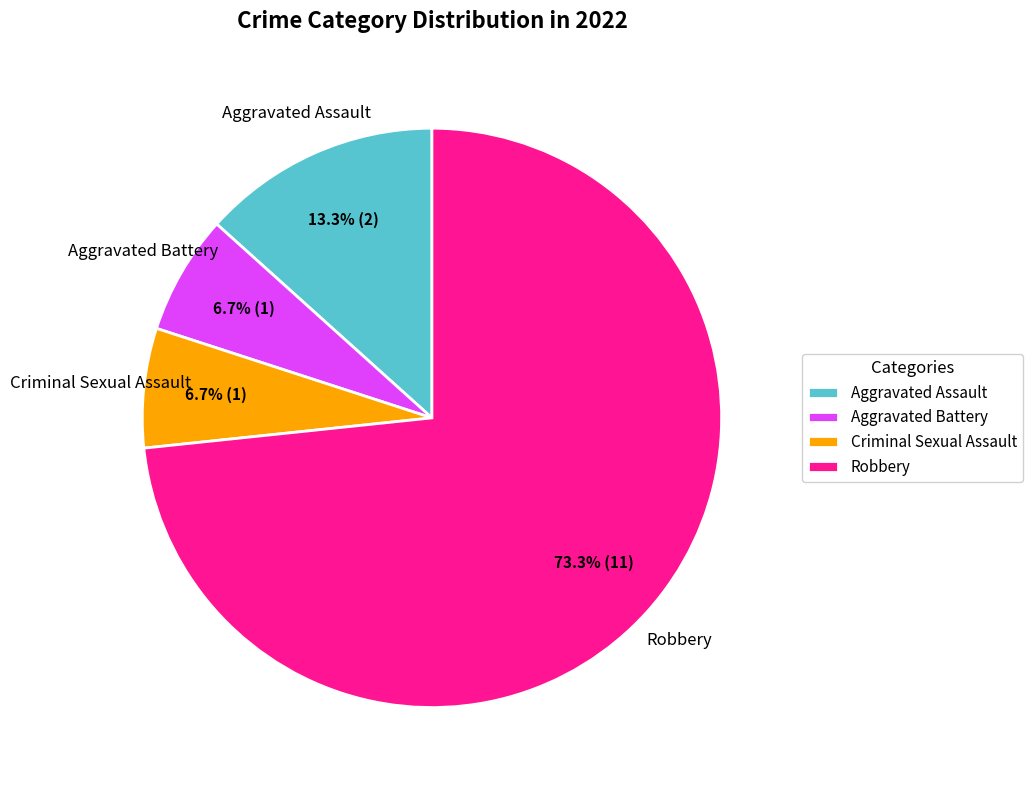

How many slices are in this pie chart?

4